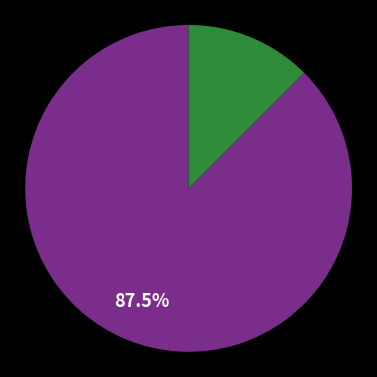

How many slices are in this pie chart?

2